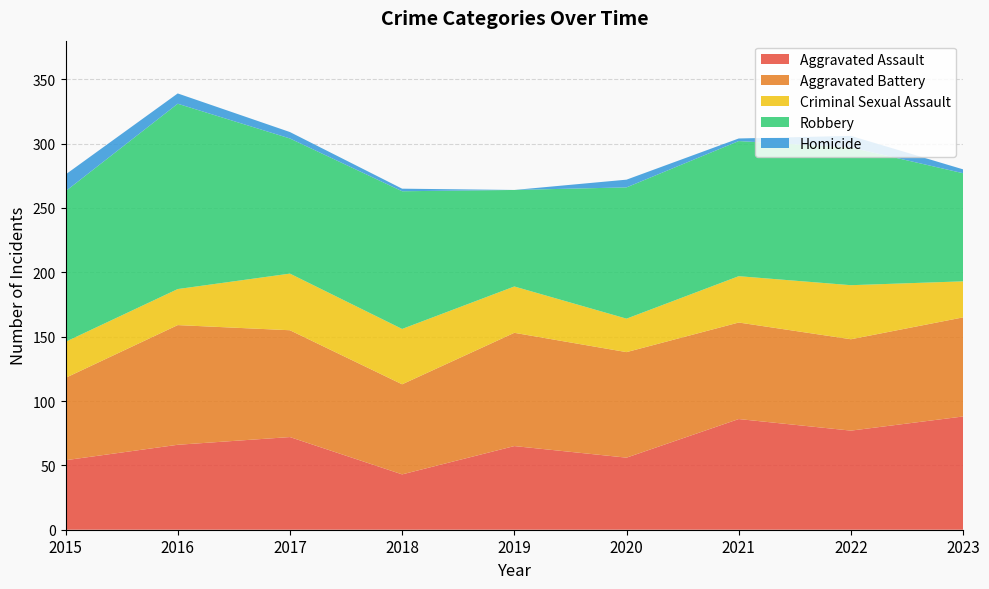

Reading left to right, transcribe all the data shown in this chart.

Aggravated Assault: 54	66	72	43	65	56	86	77	88
Aggravated Battery: 64	93	83	70	88	82	75	71	77
Criminal Sexual Assault: 28	28	44	43	36	26	36	42	28
Robbery: 117	144	105	107	75	102	105	107	84
Homicide: 13	8	5	2	0	6	2	9	3